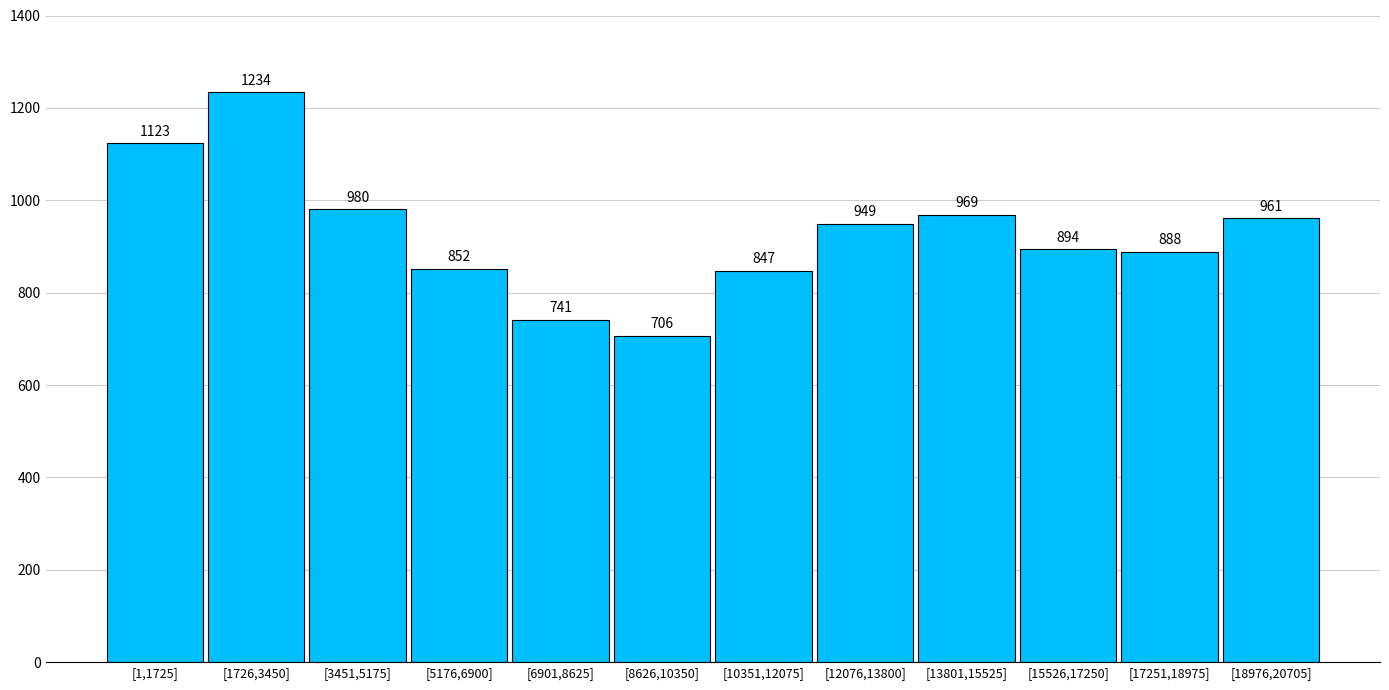

Reading left to right, list all the values displayed in this chart.

1123	1234	980	852	741	706	847	949	969	894	888	961